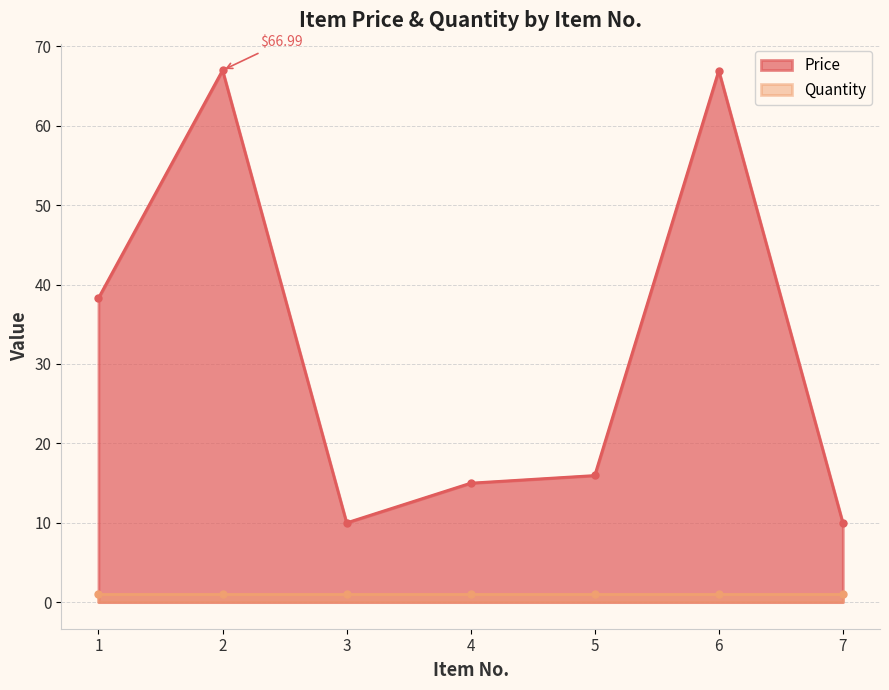

True or false: the data shows 22.8 at 5.

False